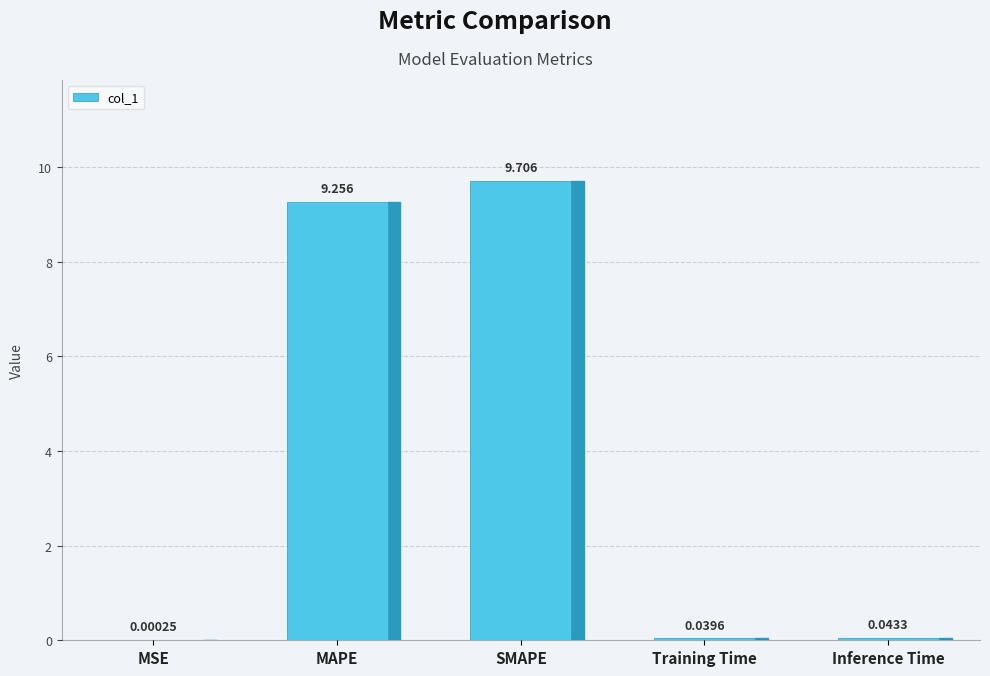

At which category does the chart reach its peak across all series?

SMAPE